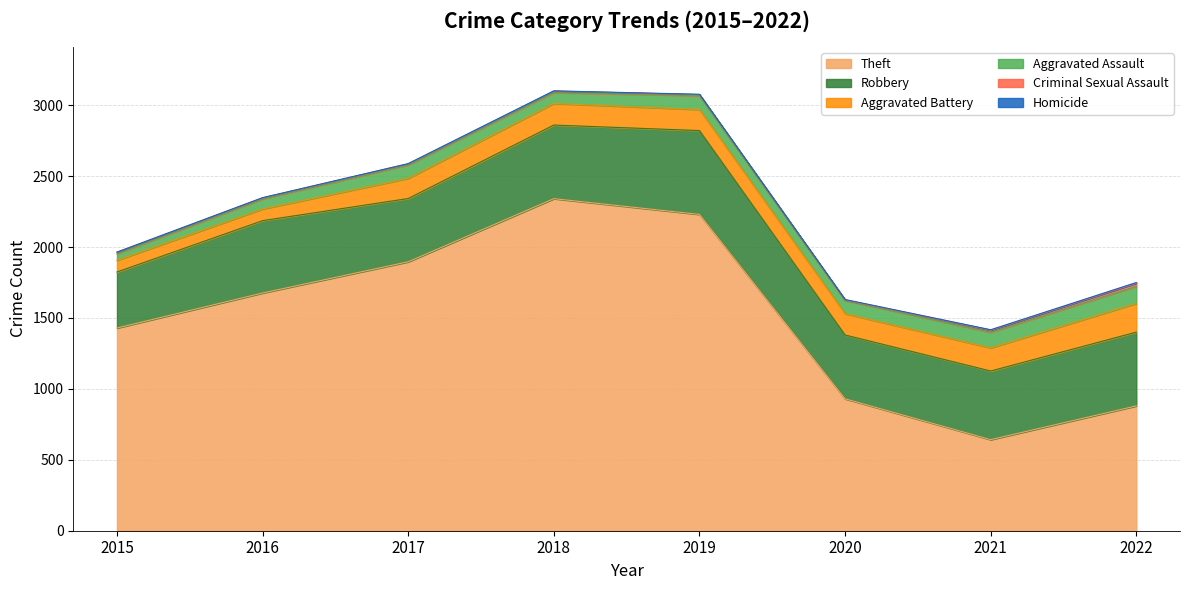

Reading left to right, what are all the values shown in this chart?

Theft: 2015=1429	2016=1676	2017=1896	2018=2341	2019=2230	2020=930	2021=642	2022=880
Robbery: 2015=395	2016=510	2017=446	2018=519	2019=591	2020=450	2021=484	2022=520
Aggravated Battery: 2015=82	2016=82	2017=142	2018=152	2019=148	2020=150	2021=163	2022=202
Aggravated Assault: 2015=46	2016=71	2017=95	2018=77	2019=98	2020=94	2021=110	2022=121
Criminal Sexual Assault: 2015=12	2016=8	2017=8	2018=11	2019=8	2020=3	2021=14	2022=22
Homicide: 2015=0	2016=1	2017=1	2018=1	2019=2	2020=3	2021=4	2022=5